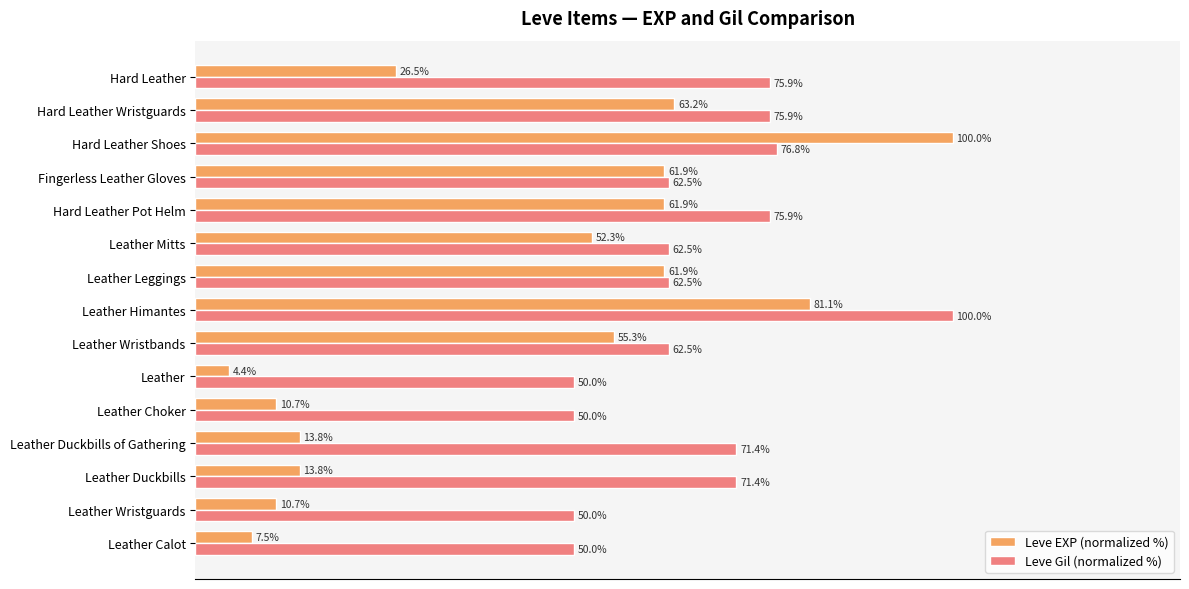

Which series has the largest range (max minus min)?

Leve EXP (normalized %)